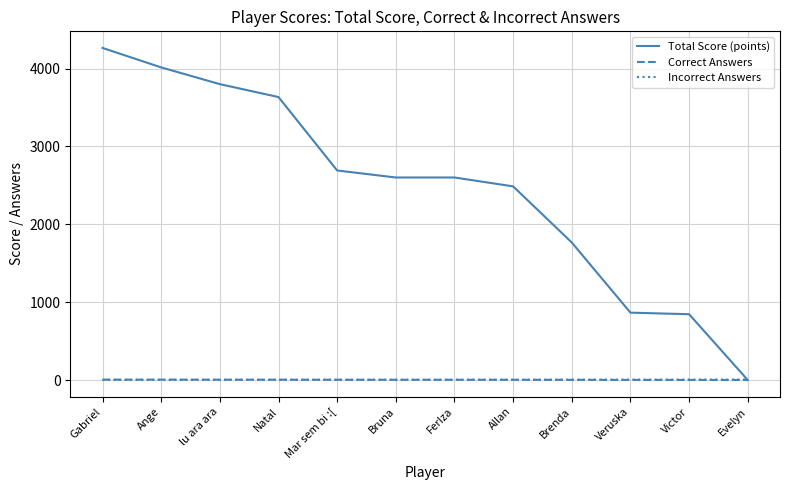

Which category has the highest value across all series?

Gabriel